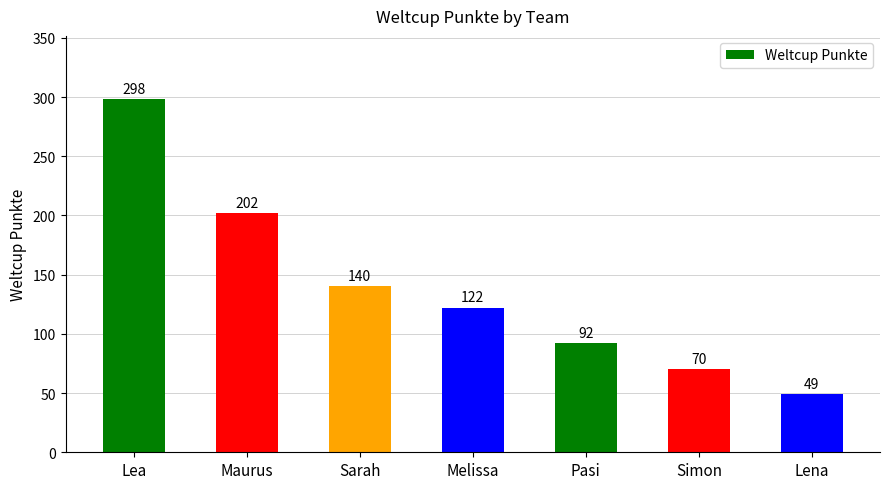

List the labels in order of value, smallest first.

Lena, Simon, Pasi, Melissa, Sarah, Maurus, Lea